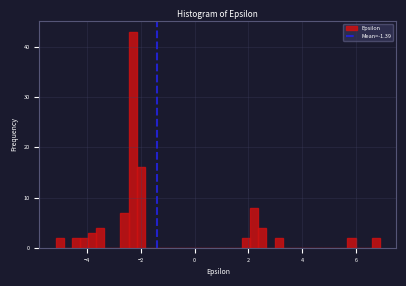

Around what value on the x-axis is the tallest bar? Give the approximate position of its centre, as read against the axis.

-2.4